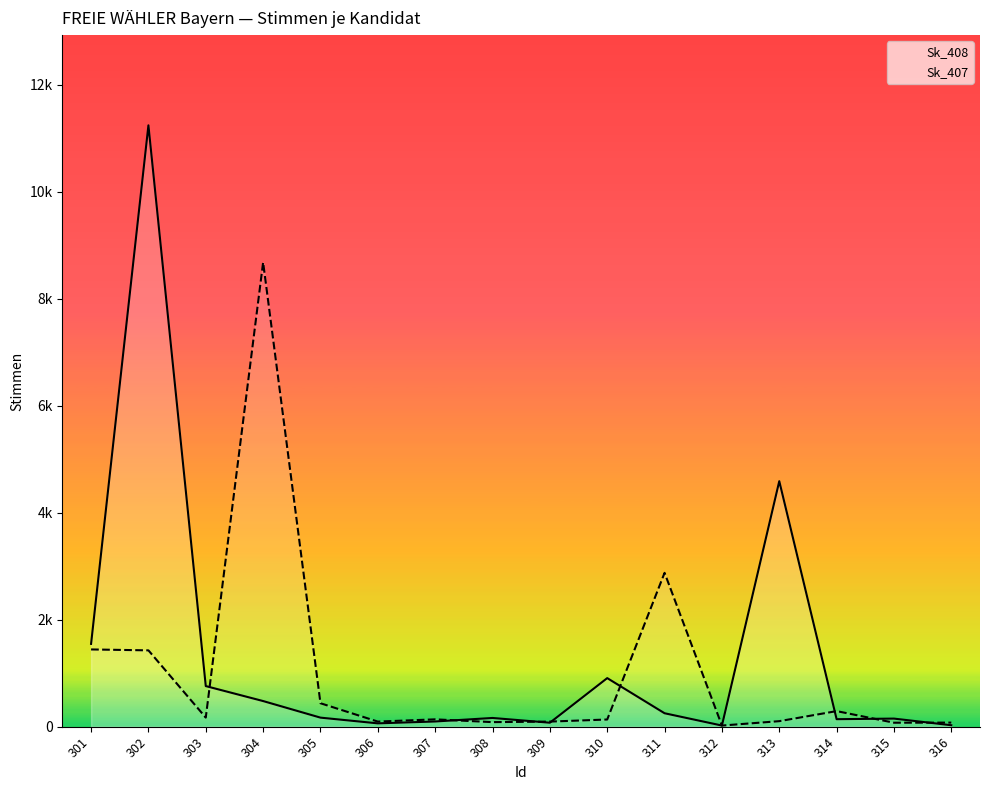

What is the sum of all Sk_407 values?

16147